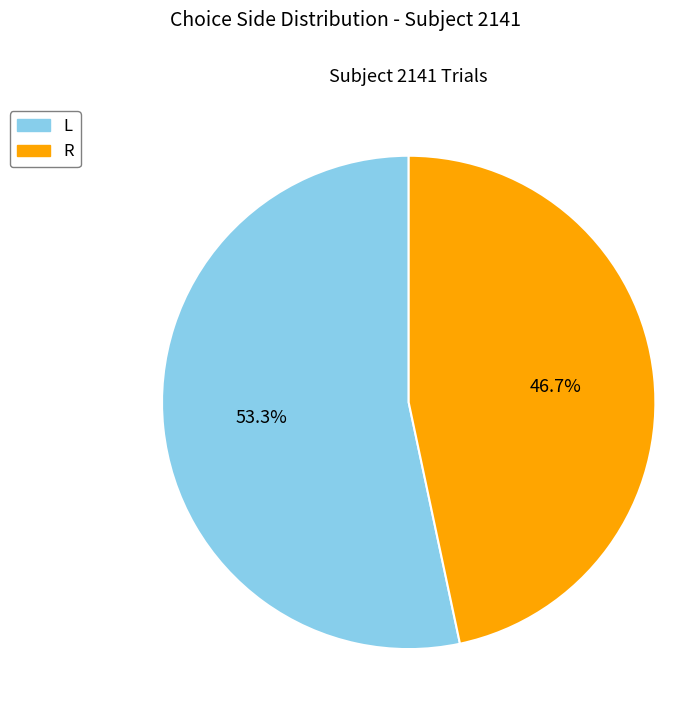

Is L the majority of the pie?

Yes